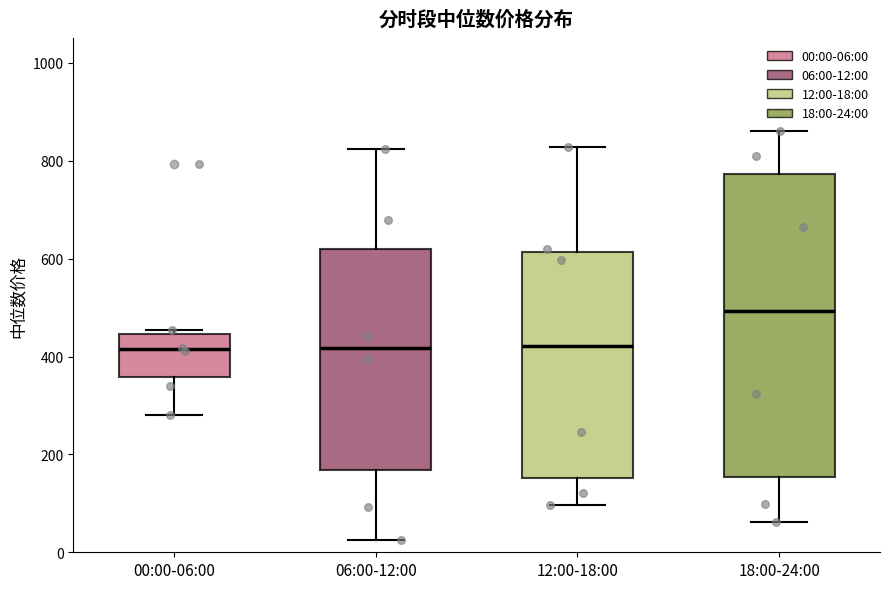

Comparing the boxes themselves (not the whiskers), which one is the tallest?

18:00-24:00